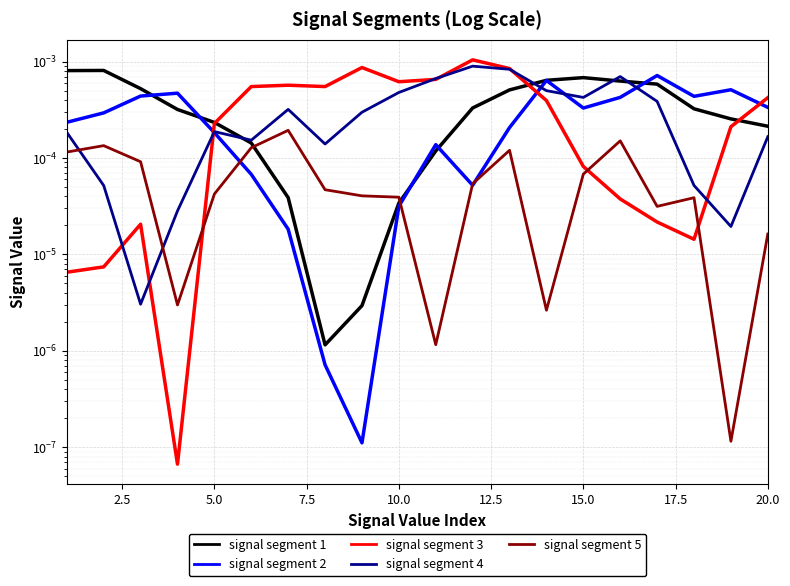

The value of signal segment 2 at 10.0 is 0.0. True or false?

True